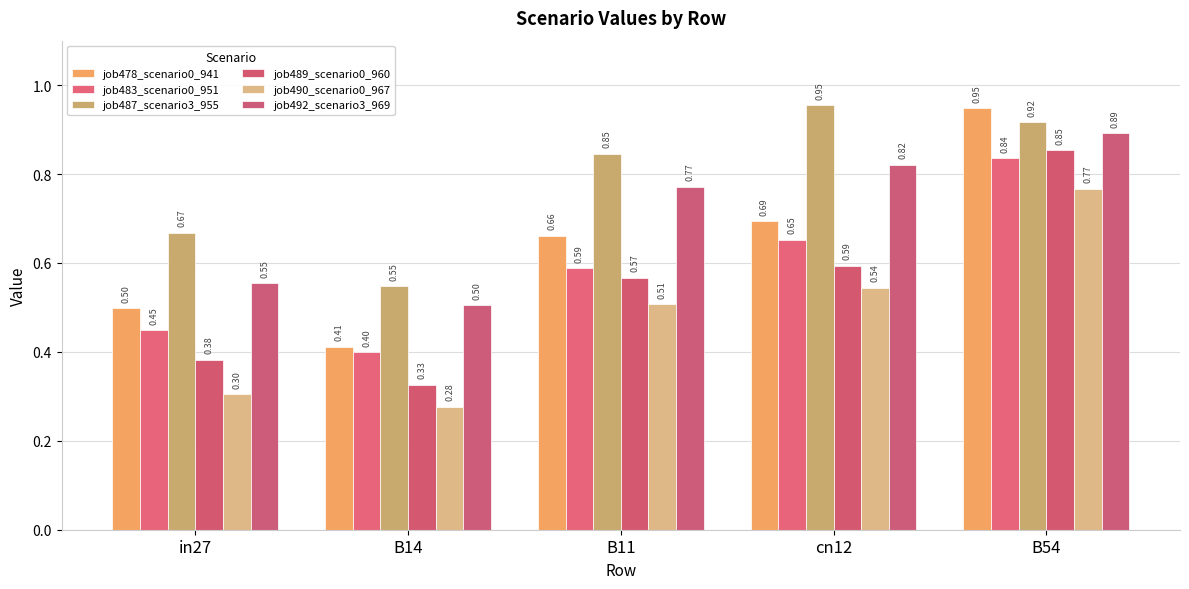

Which series has the widest spread of values?

job478_scenario0_941